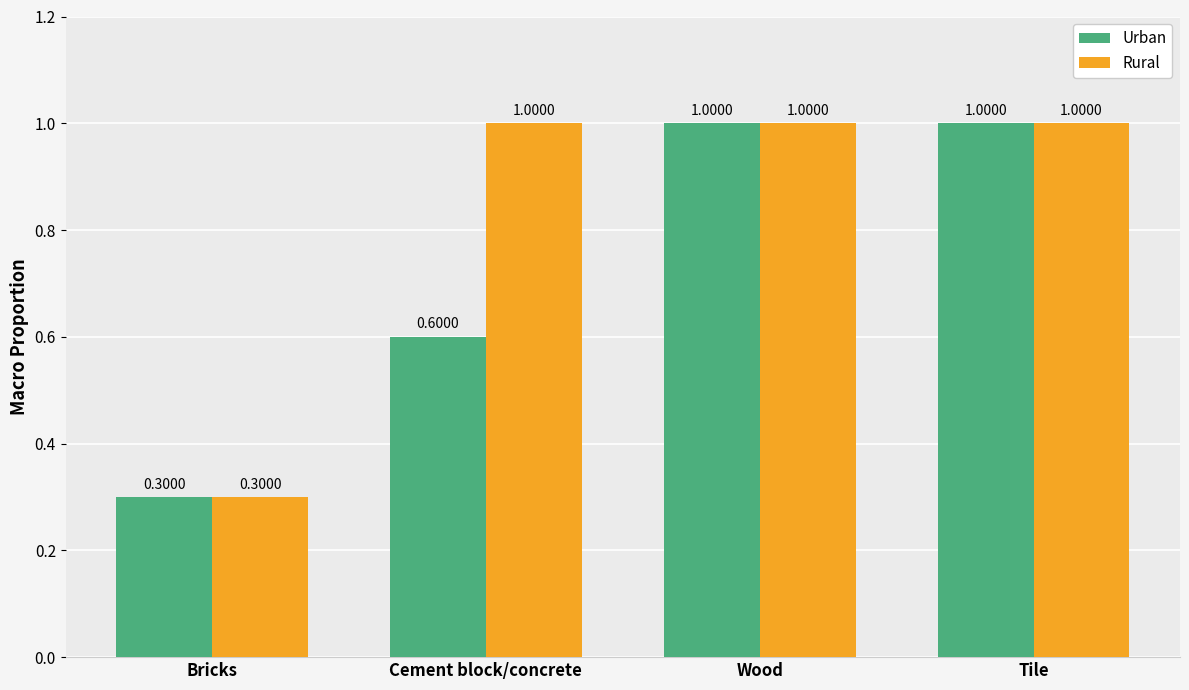

What is the total value across all series at Wood?

2.0